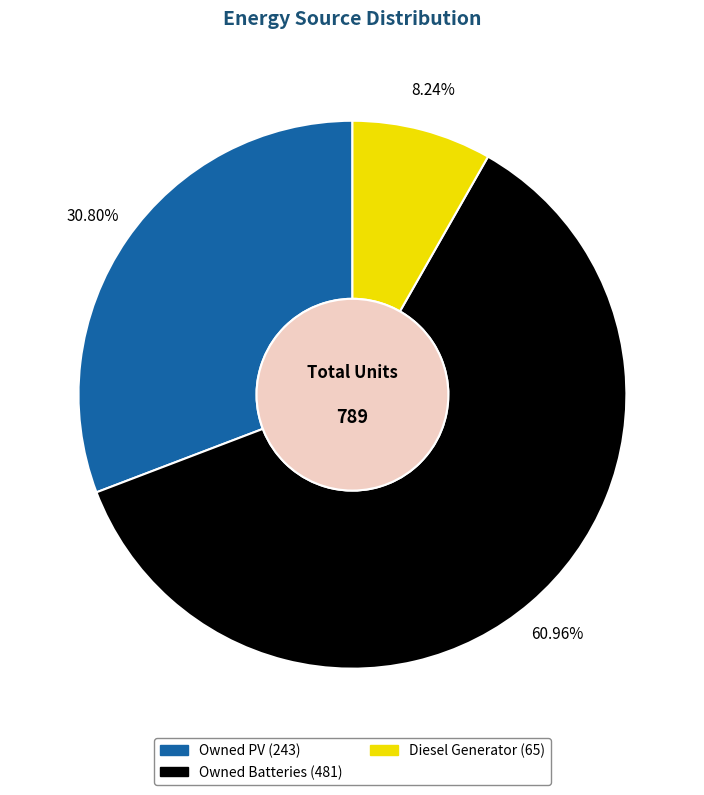

Rank the categories by value from lowest to highest.

Diesel Generator, Owned PV, Owned Batteries